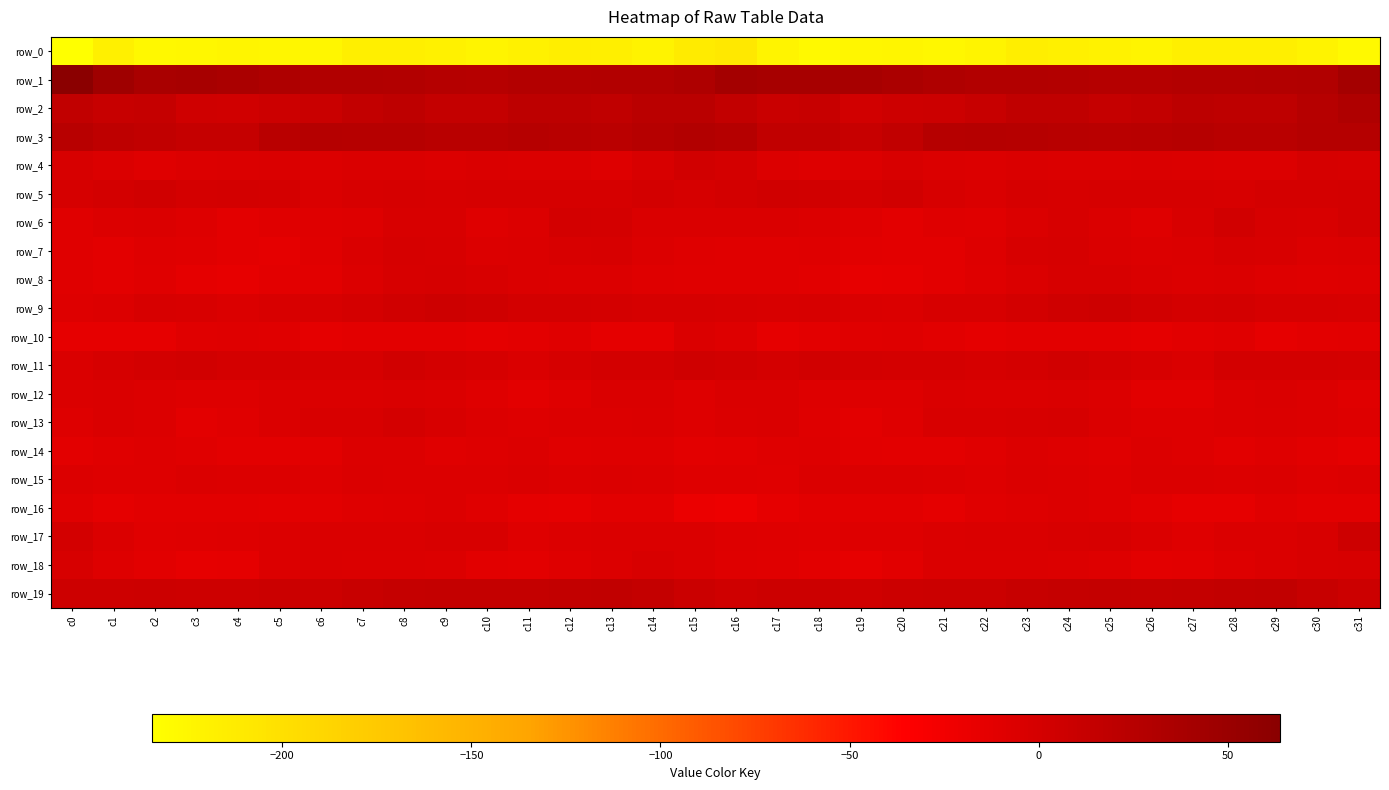

How many distinct data groups are displayed?

20